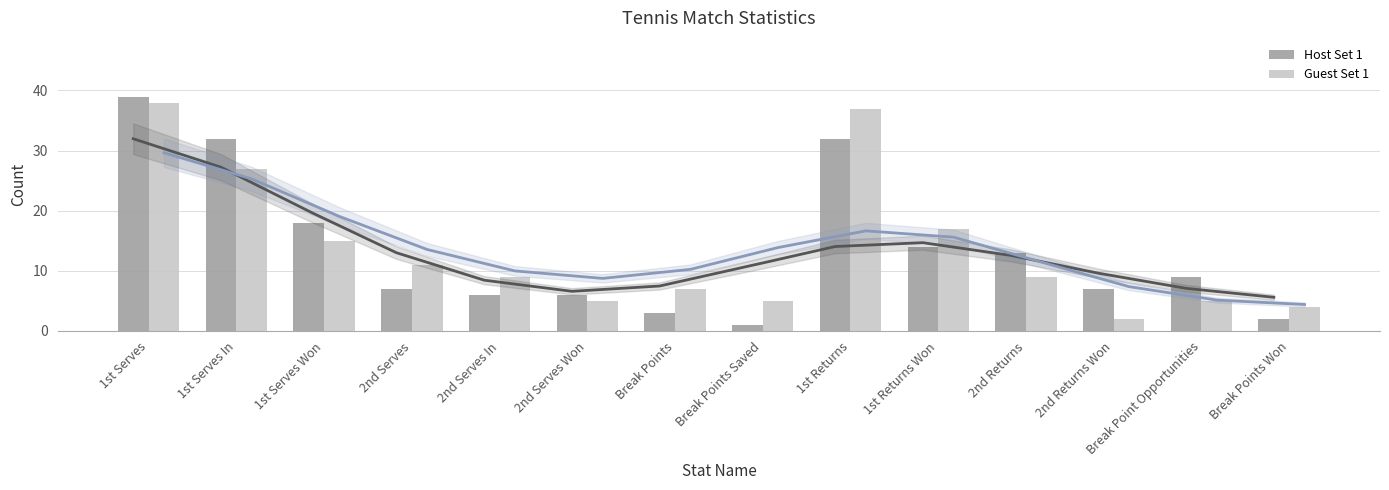

The Host Set 1 series shows 3 at Break Points. True or false?

True